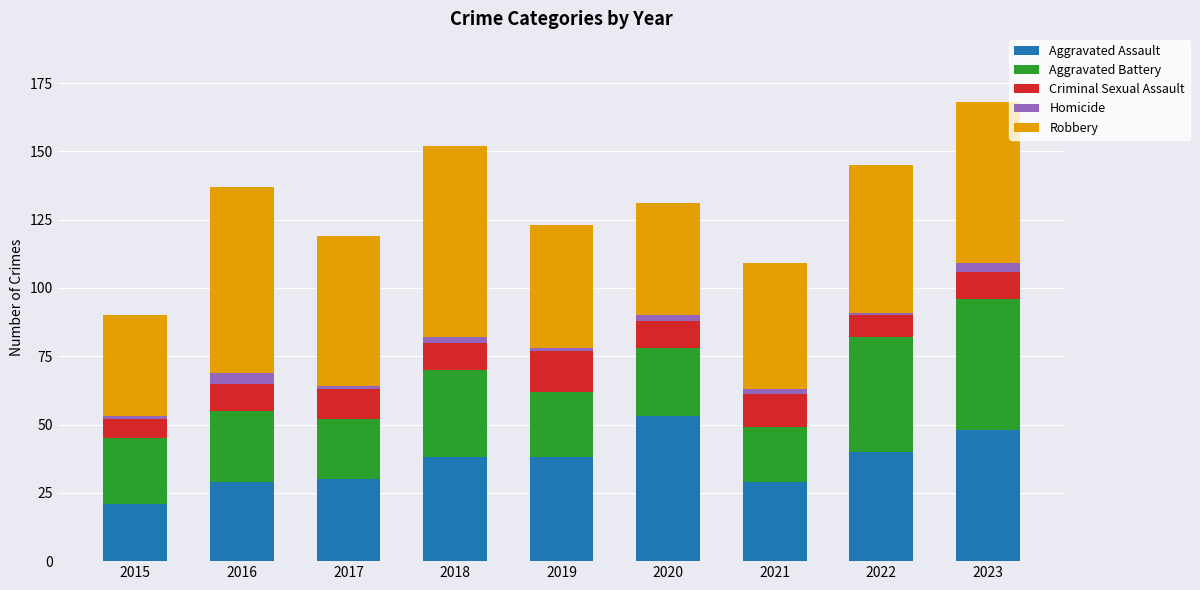

The Aggravated Assault series shows 38 at 2018. True or false?

True